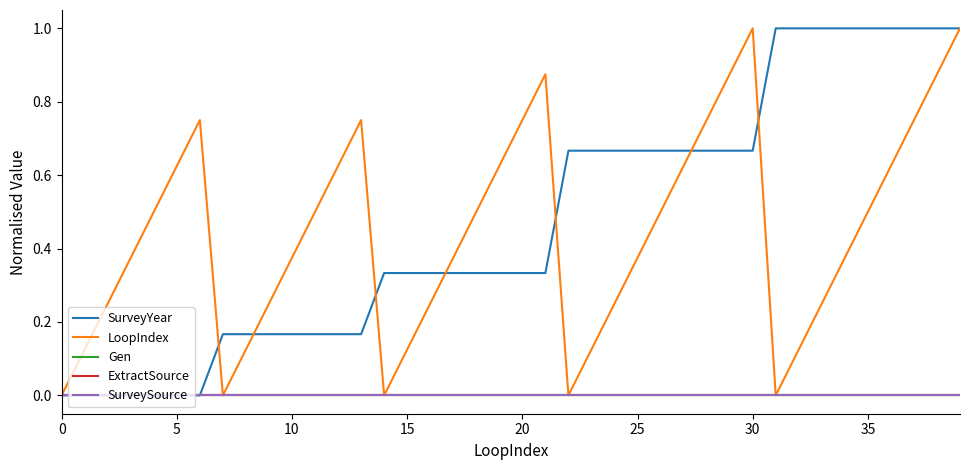

What is the label of the 15th point from the right?

25